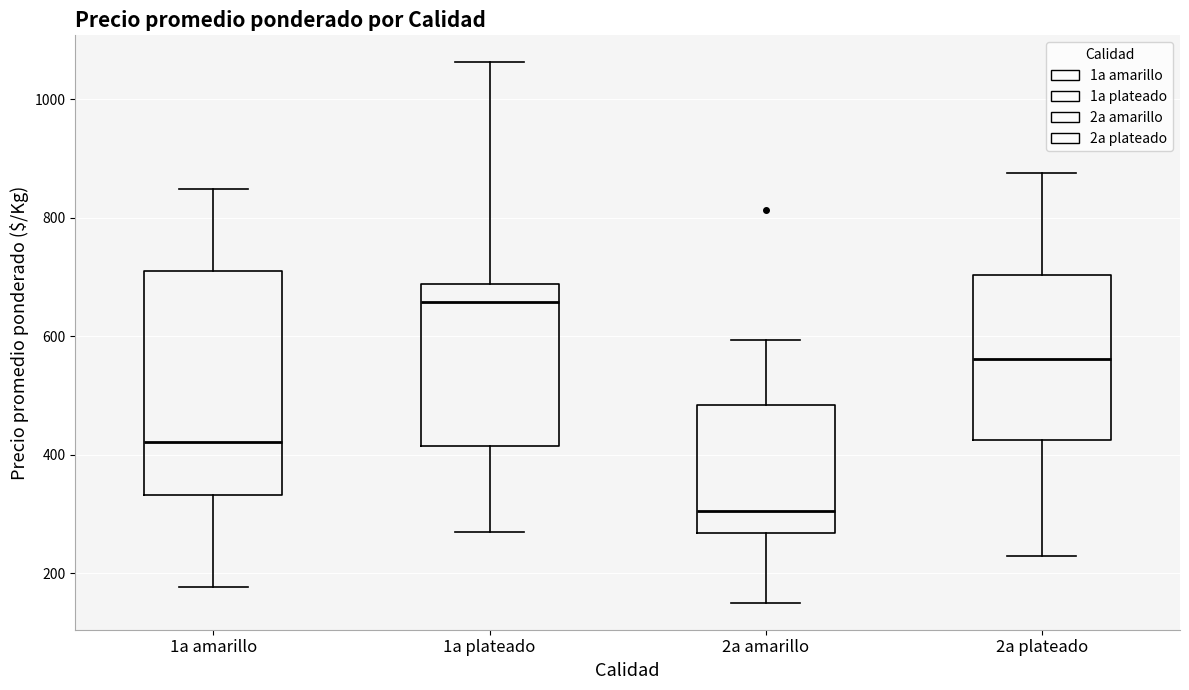

Which box's median line is the lowest?

2a amarillo